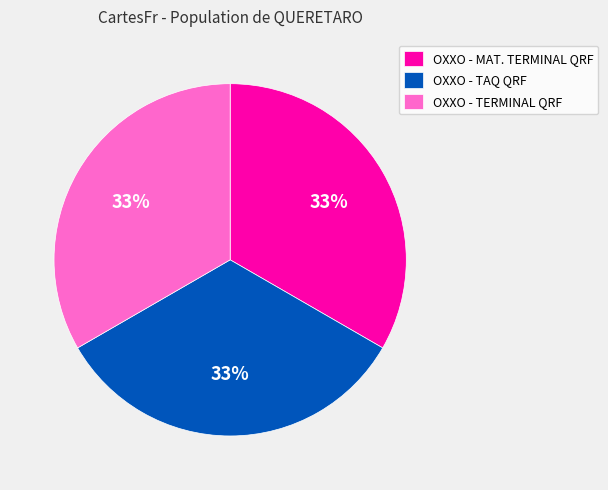

The OXXO - TERMINAL QRF slice represents 47% of the pie. True or false?

False